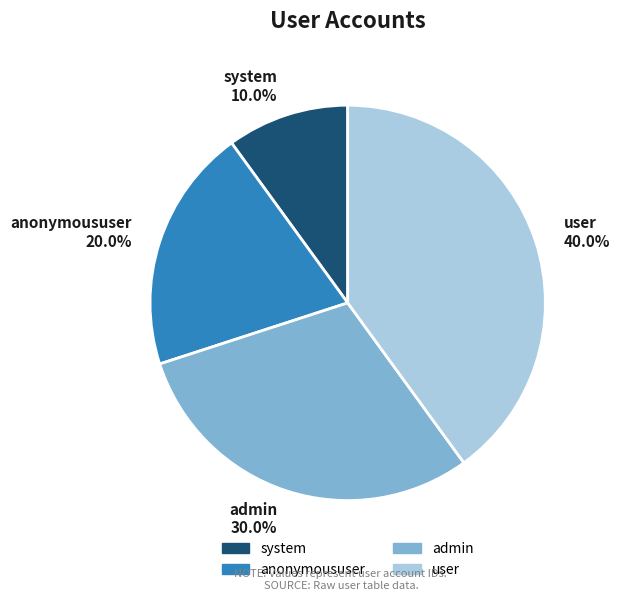

What percentage is the user slice, to the nearest percent?

40%